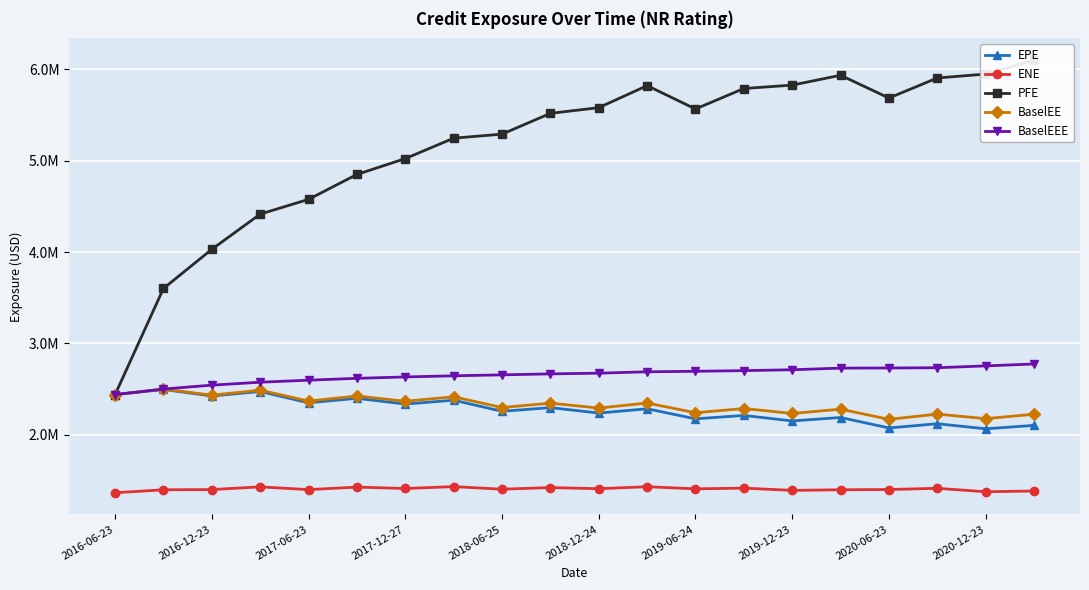

What is the sum of all BaselEEE values?

53091296.4